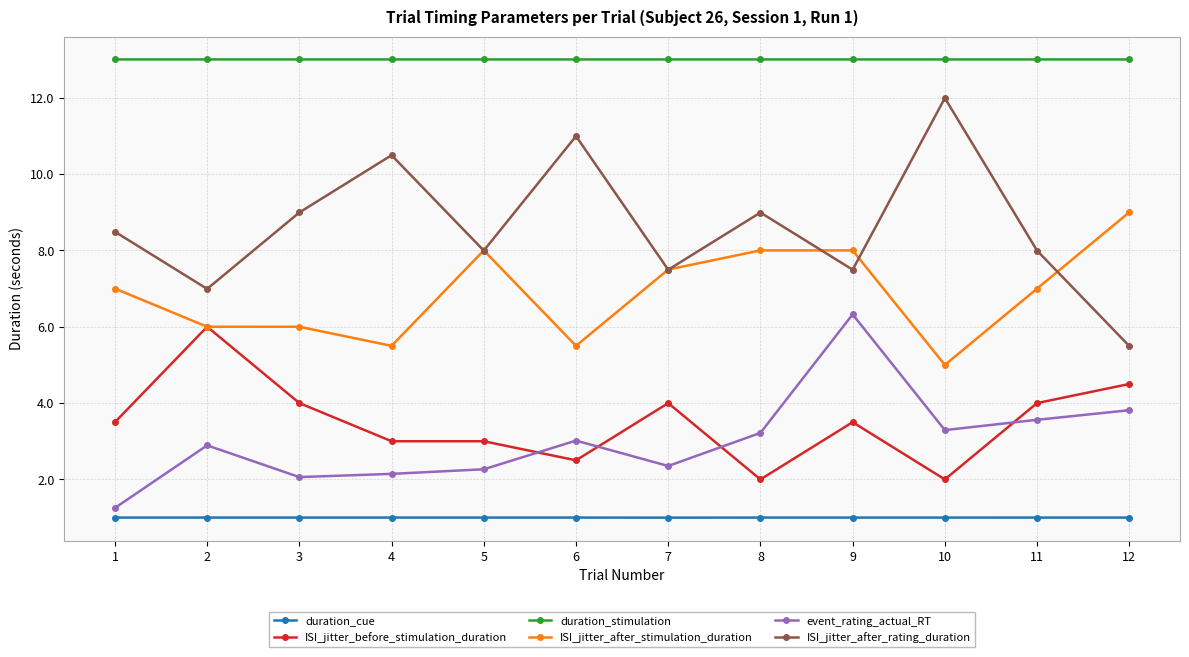

Reading left to right, what are all the values shown in this chart?

duration_cue: 1=1.0	2=1.0	3=1.0	4=1.0	5=1.0	6=1.0	7=1.0	8=1.0	9=1.0	10=1.0	11=1.0	12=1.0
ISI_jitter_before_stimulation_duration: 1=3.5	2=6.0	3=4.0	4=3.0	5=3.0	6=2.5	7=4.0	8=2.0	9=3.5	10=2.0	11=4.0	12=4.5
duration_stimulation: 1=13.0	2=13.0	3=13.0	4=13.0	5=13.0	6=13.0	7=13.0	8=13.0	9=13.0	10=13.0	11=13.0	12=13.0
ISI_jitter_after_stimulation_duration: 1=7.0	2=6.0	3=6.0	4=5.5	5=8.0	6=5.5	7=7.5	8=8.0	9=8.0	10=5.0	11=7.0	12=9.0
event_rating_actual_RT: 1=1.2	2=2.9	3=2.1	4=2.1	5=2.3	6=3.0	7=2.3	8=3.2	9=6.3	10=3.3	11=3.6	12=3.8
ISI_jitter_after_rating_duration: 1=8.5	2=7.0	3=9.0	4=10.5	5=8.0	6=11.0	7=7.5	8=9.0	9=7.5	10=12.0	11=8.0	12=5.5